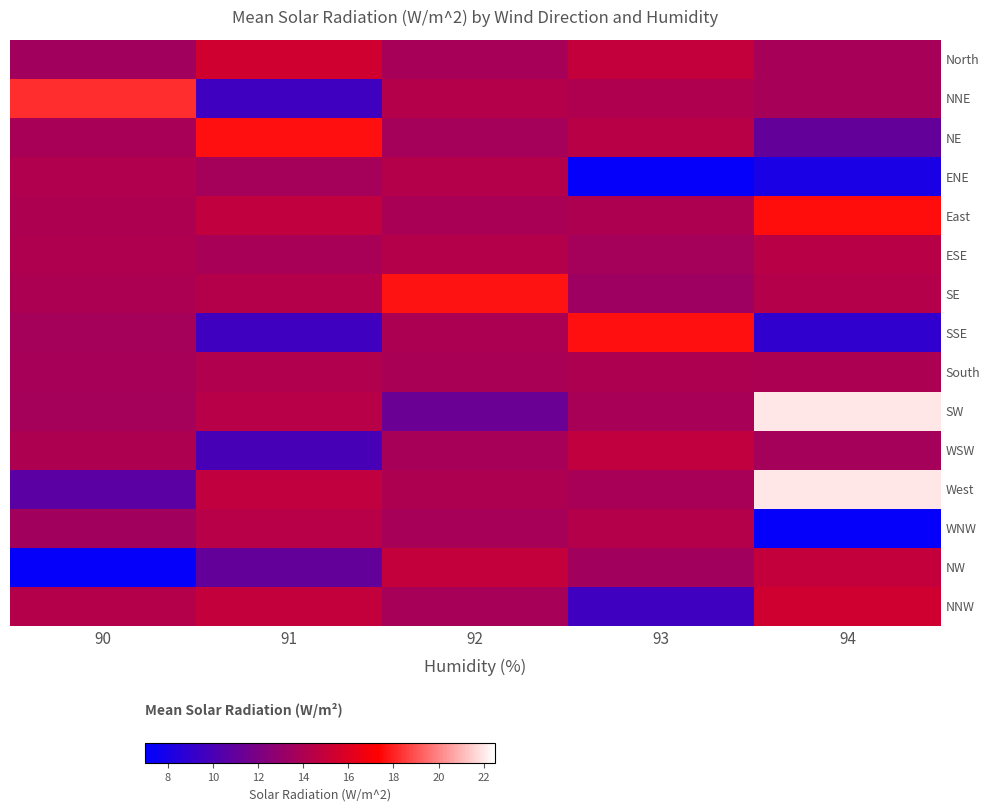

List the series in order of their peak value, lowest first.

South, ENE, WNW, ESE, WSW, NW, North, NNW, East, NE, SSE, SE, NNE, SW, West